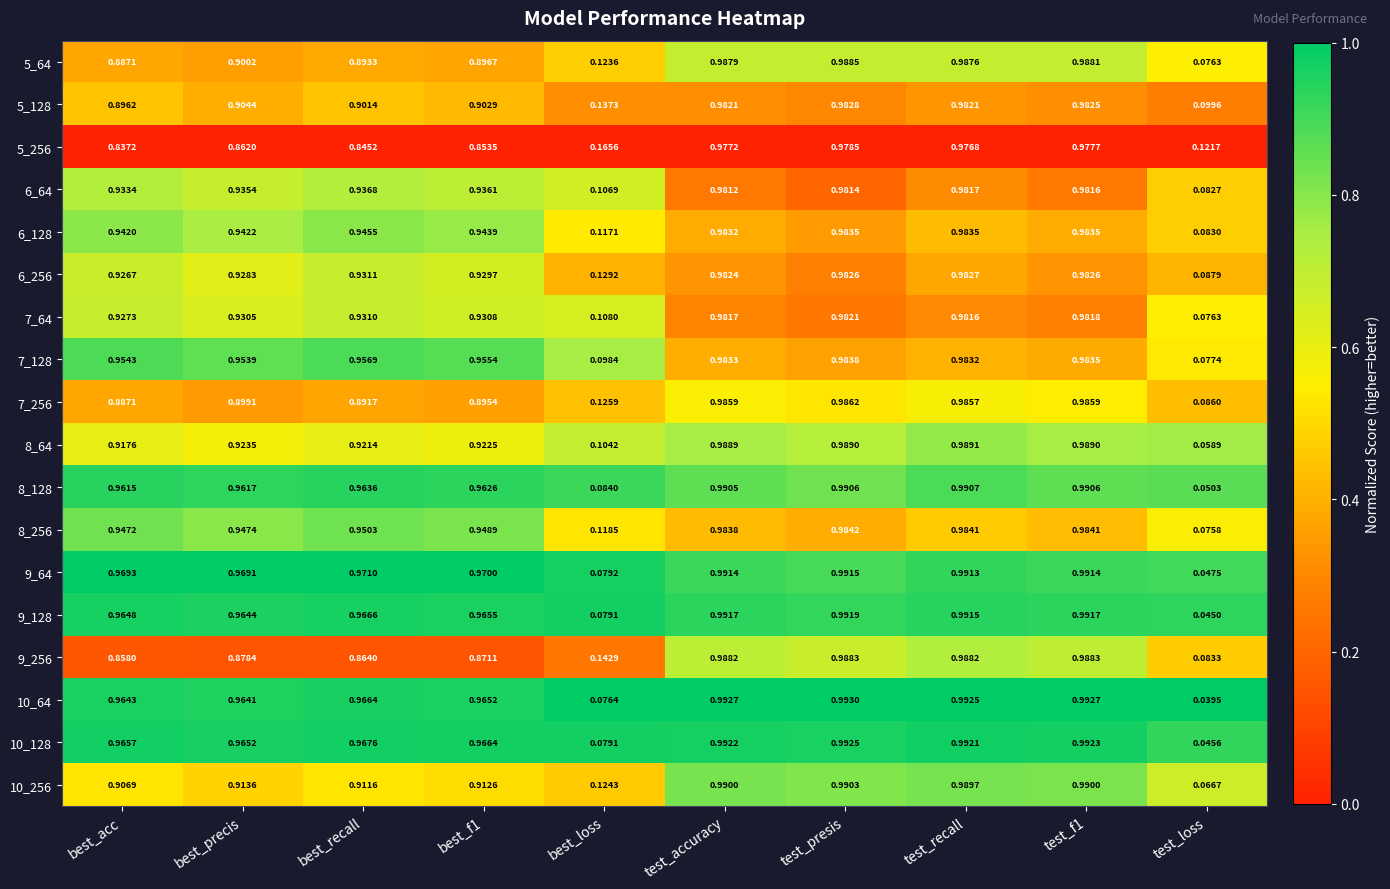

Which category has the highest value in the 8_256 series?

test_presis